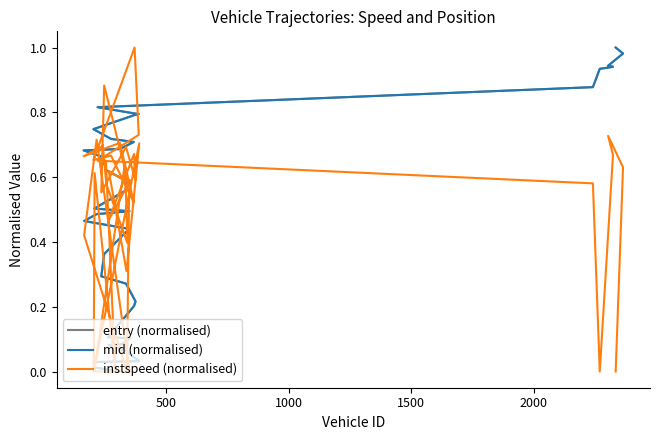

How many categories are shown in the chart?

40